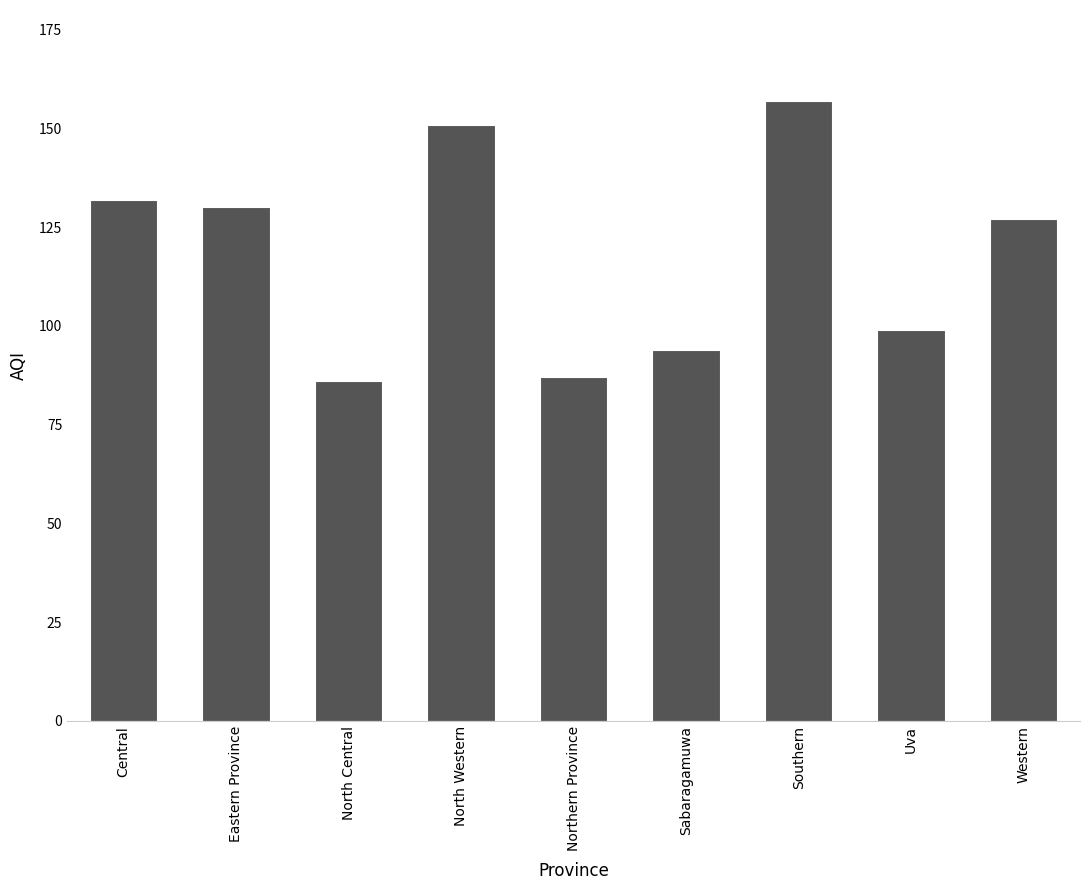

Reading right to left, transcribe all the data shown in this chart.

127	99	157	94	87	151	86	130	132